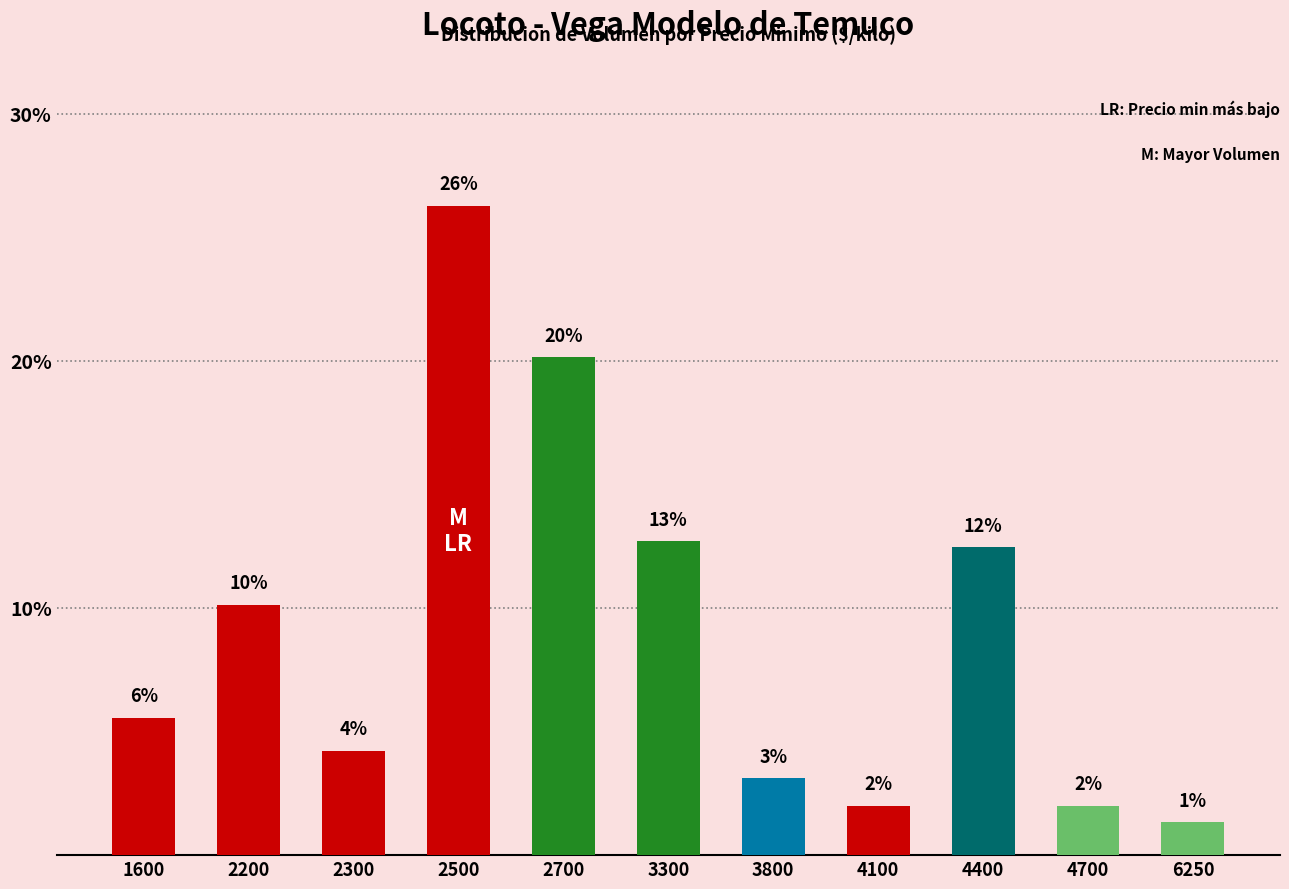

What is the difference between the second highest and minimum values?

18.8